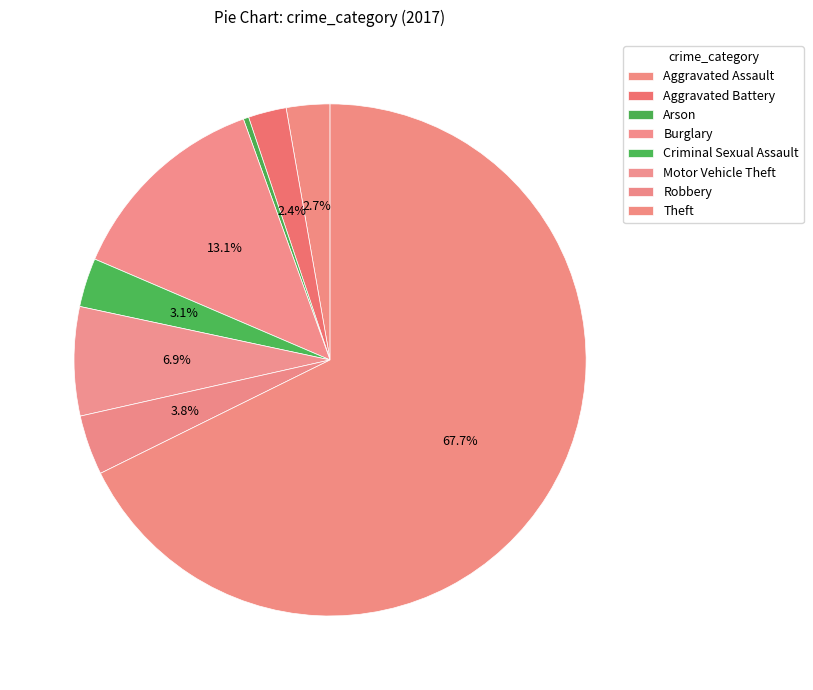

The Theft slice represents 68% of the pie. True or false?

True